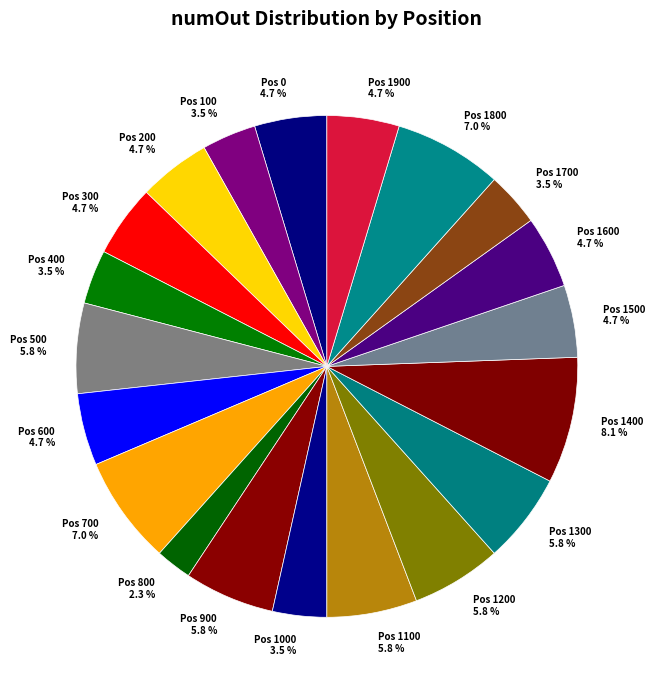

To the nearest percent, what is the average slice percentage?

5%